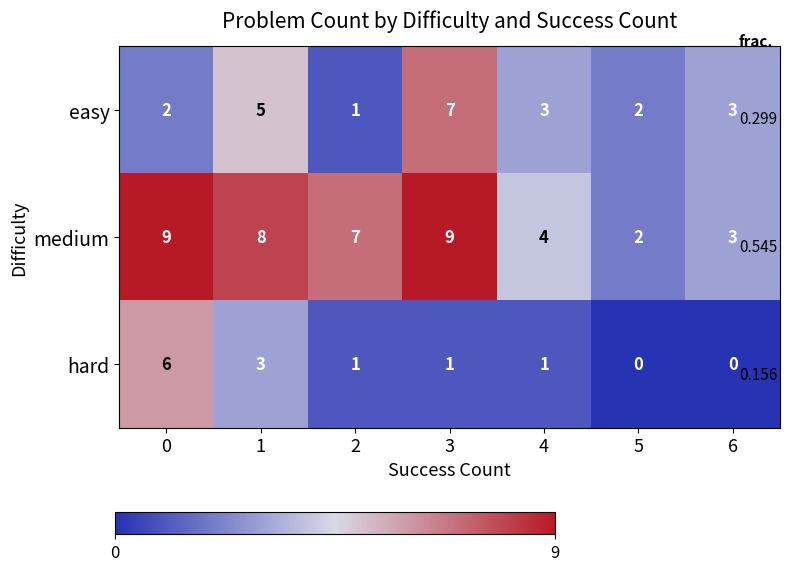

Which series has the largest total across all categories?

medium